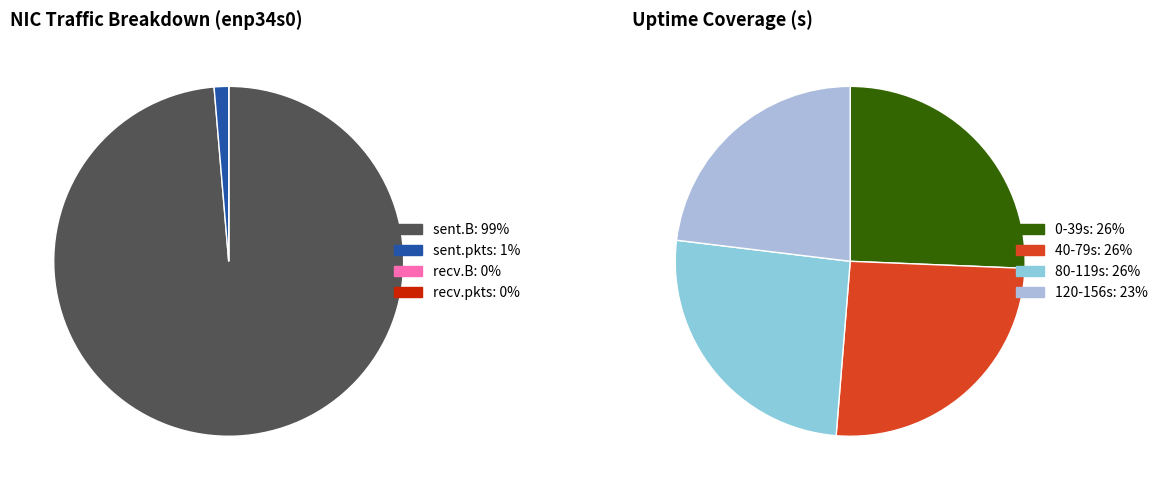

The Uptime 40 slice represents 14% of the pie. True or false?

False